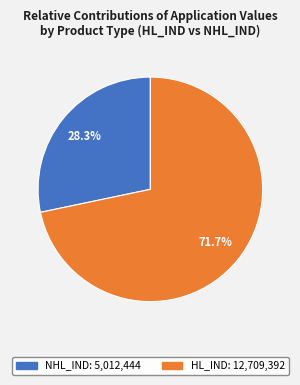

Count the number of slices in the pie.

2